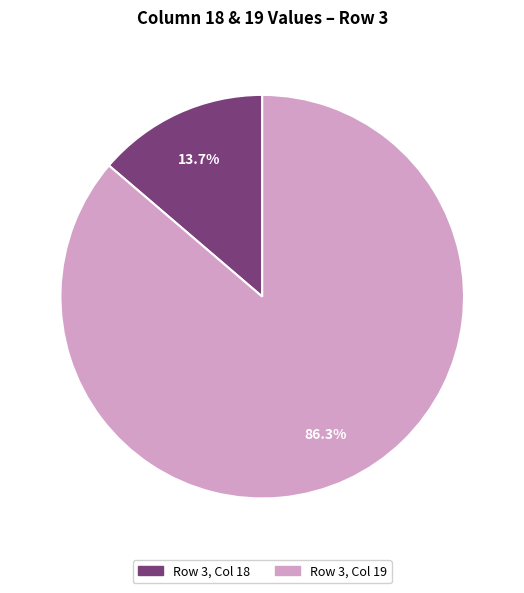

Is there a majority slice in this chart?

Yes